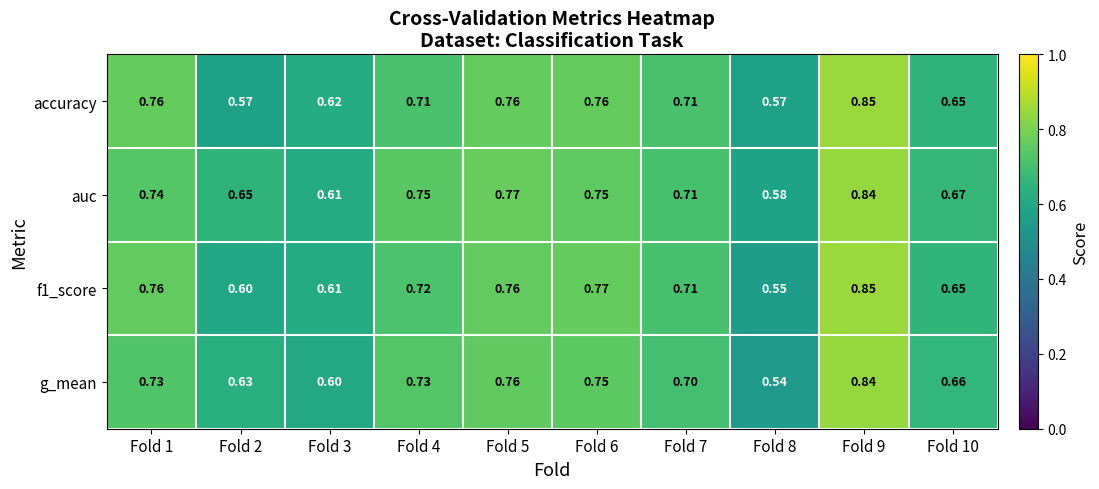

Which series changed the most between Fold 4 and Fold 5?

accuracy